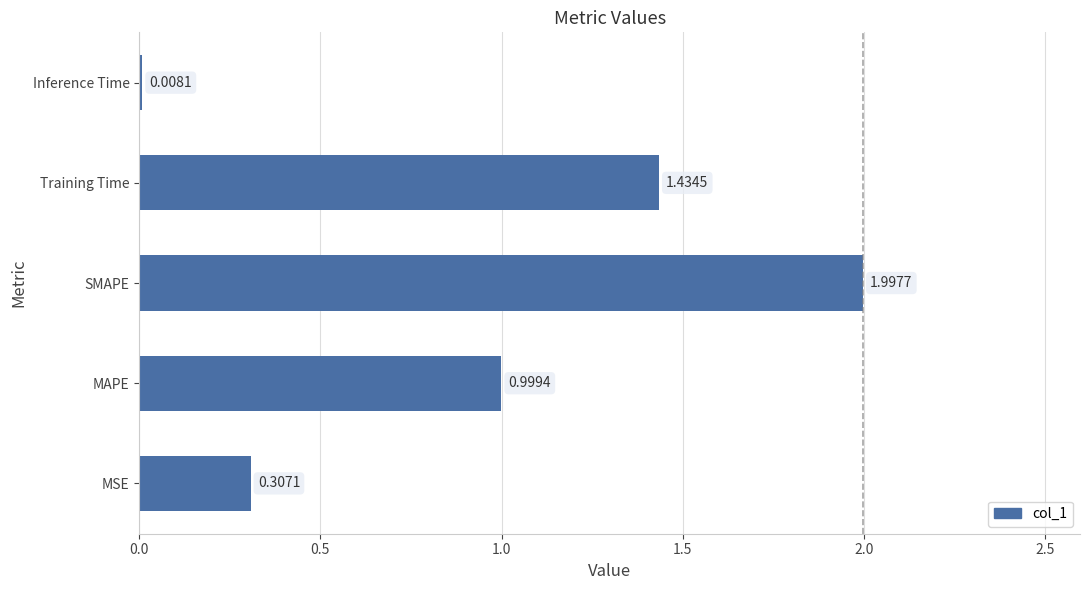

Rank the categories by value from lowest to highest.

Inference Time, MSE, MAPE, Training Time, SMAPE